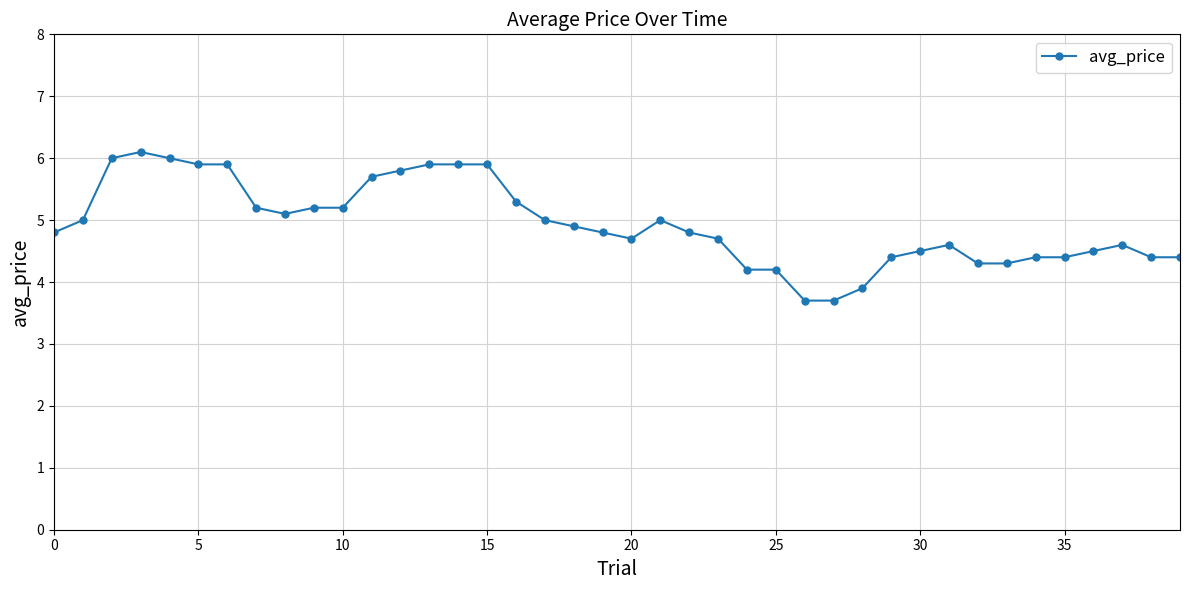

Reading left to right, what are all the values shown in this chart?

4.8	5.0	6.0	6.1	6.0	5.9	5.9	5.2	5.1	5.2	5.2	5.7	5.8	5.9	5.9	5.9	5.3	5.0	4.9	4.8	4.7	5.0	4.8	4.7	4.2	4.2	3.7	3.7	3.9	4.4	4.5	4.6	4.3	4.3	4.4	4.4	4.5	4.6	4.4	4.4